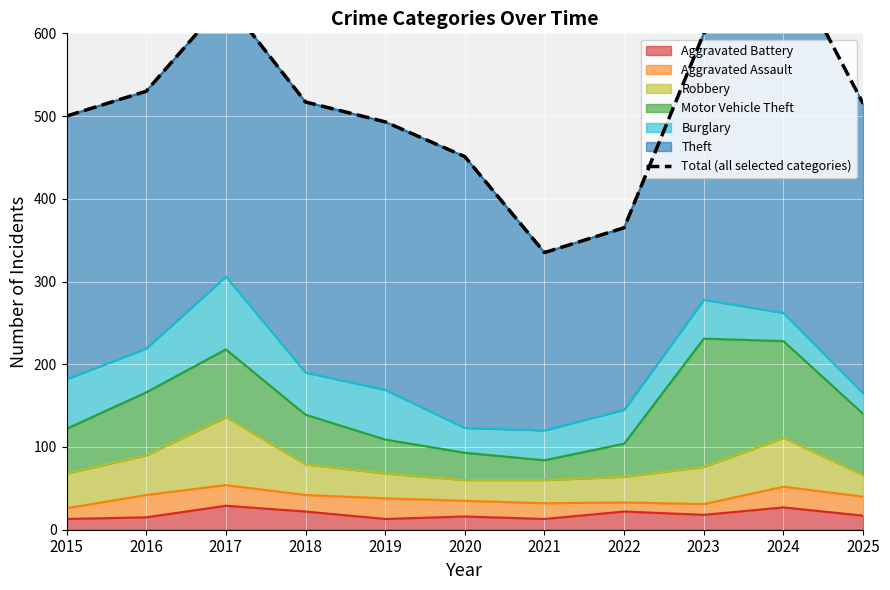

True or false: the data shows 1103 at 2024.

False